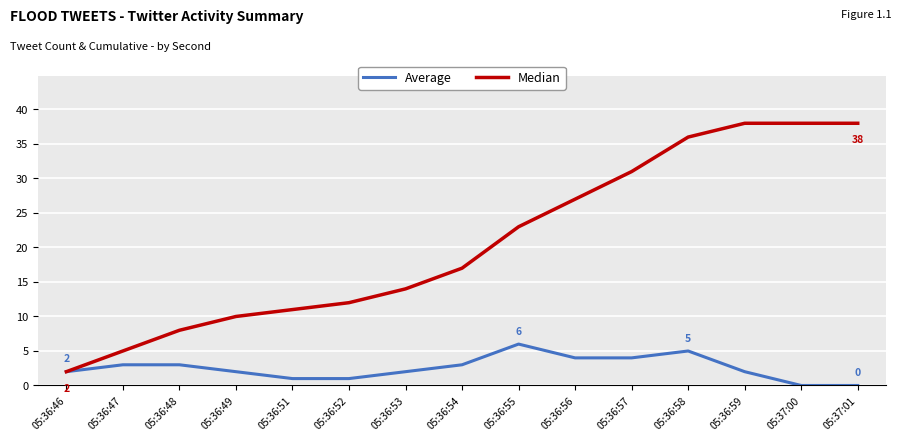

What is the greatest value displayed?

38